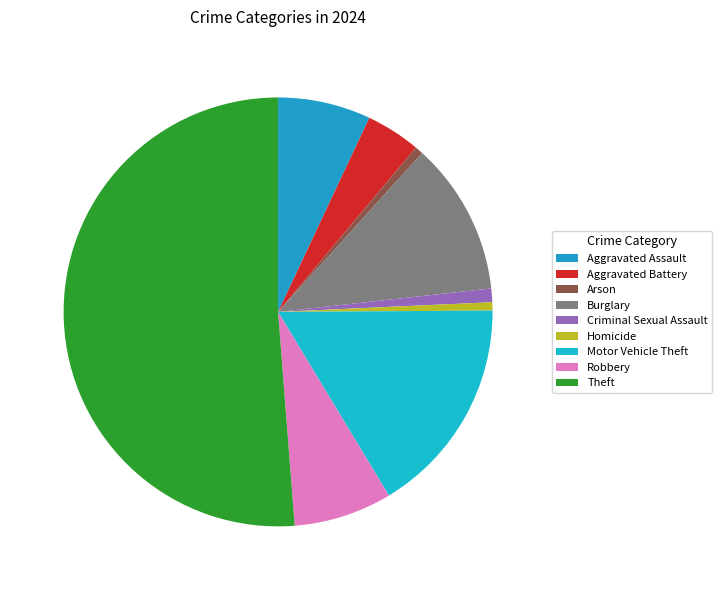

How many slices are in this pie chart?

9